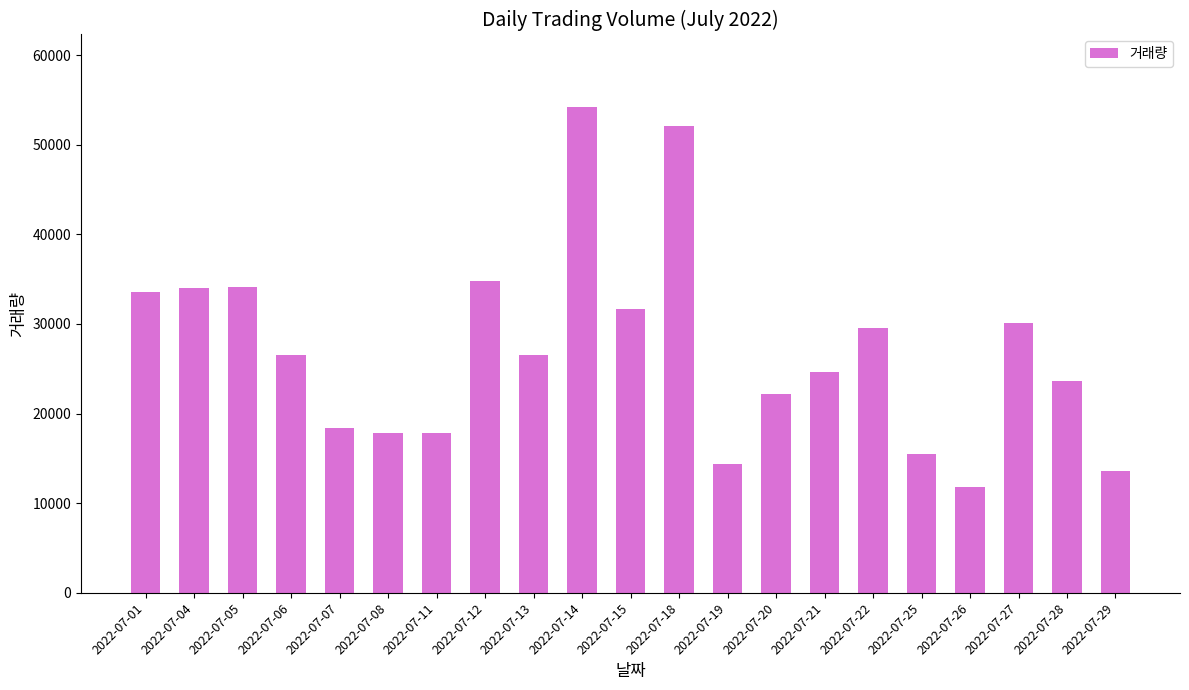

Where does the data first go above 26496?

2022-07-01